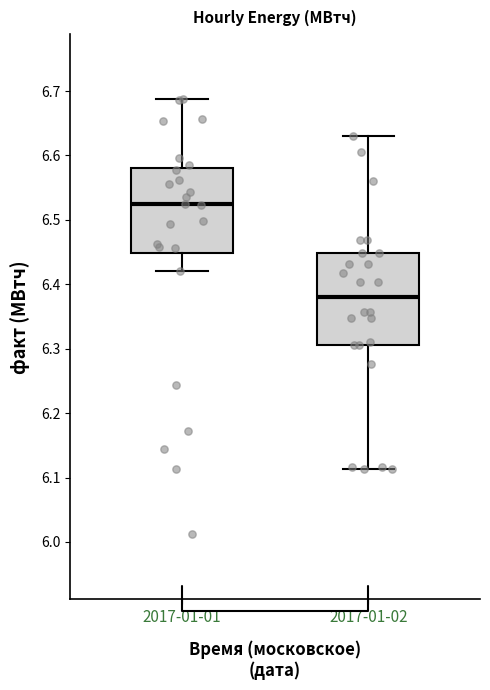

Which box's median line is the lowest?

2017-01-02